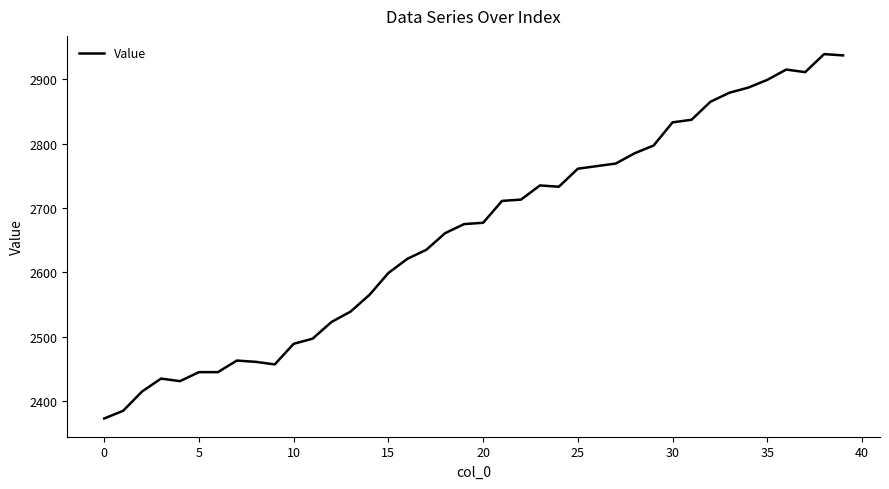

What is the greatest value displayed?

2939